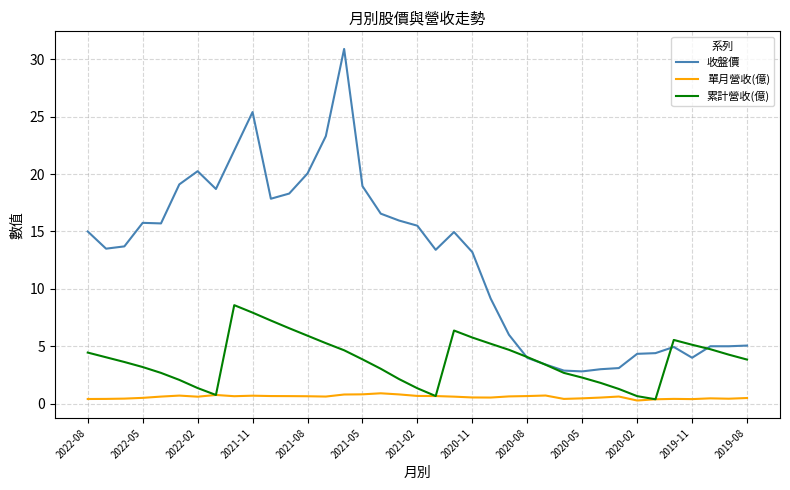

True or false: 單月營收(億) and 收盤價 intersect in this chart.

False